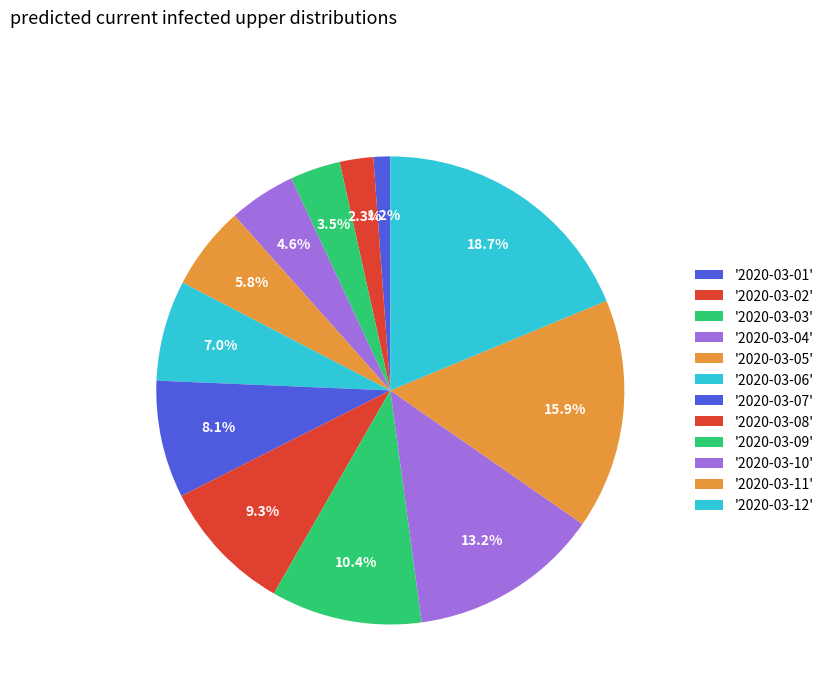

What is the smallest slice in the pie chart?

2020-03-01